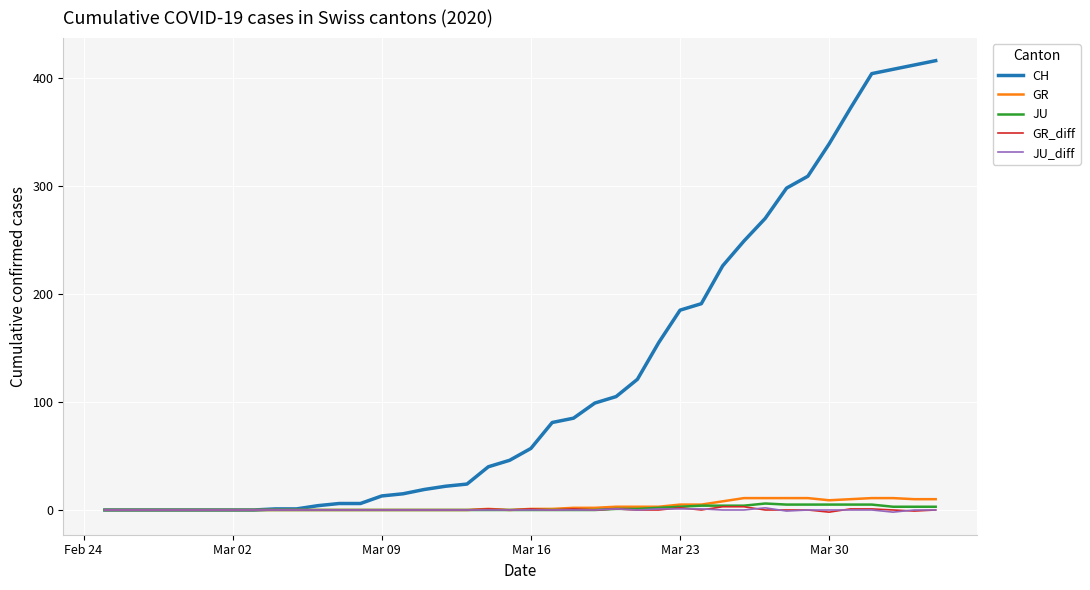

Which series has the widest spread of values?

CH